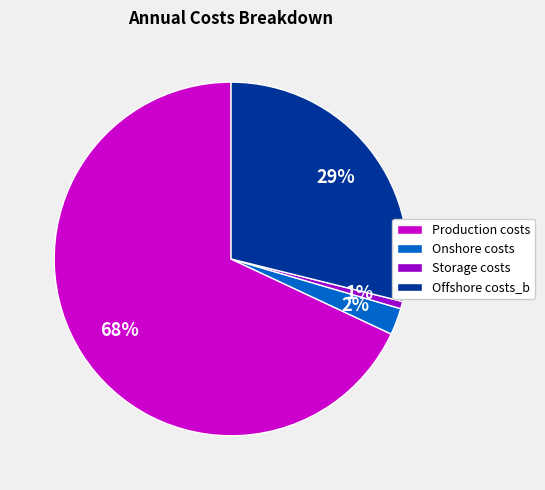

Rank the categories by value from lowest to highest.

Storage costs, Onshore costs, Offshore costs_b, Production costs